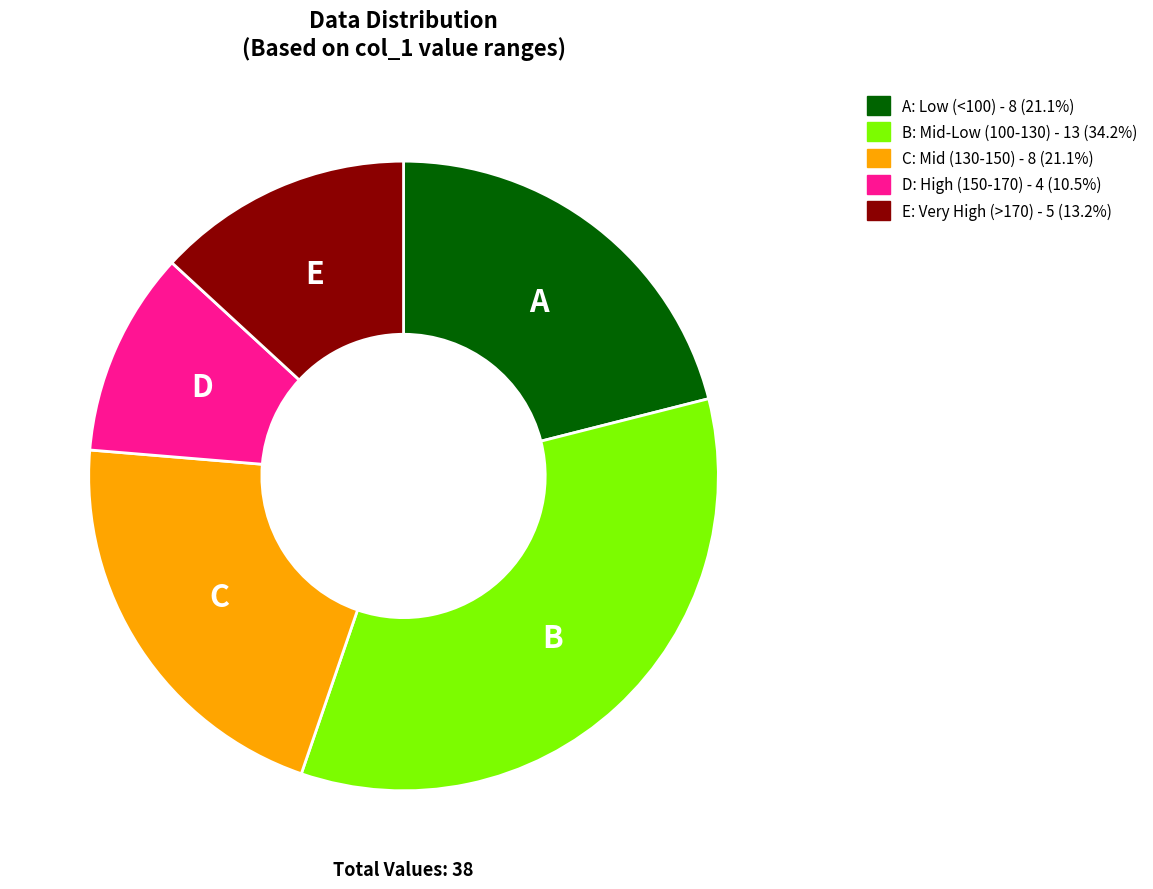

Is there any slice that represents more than half of the pie?

No